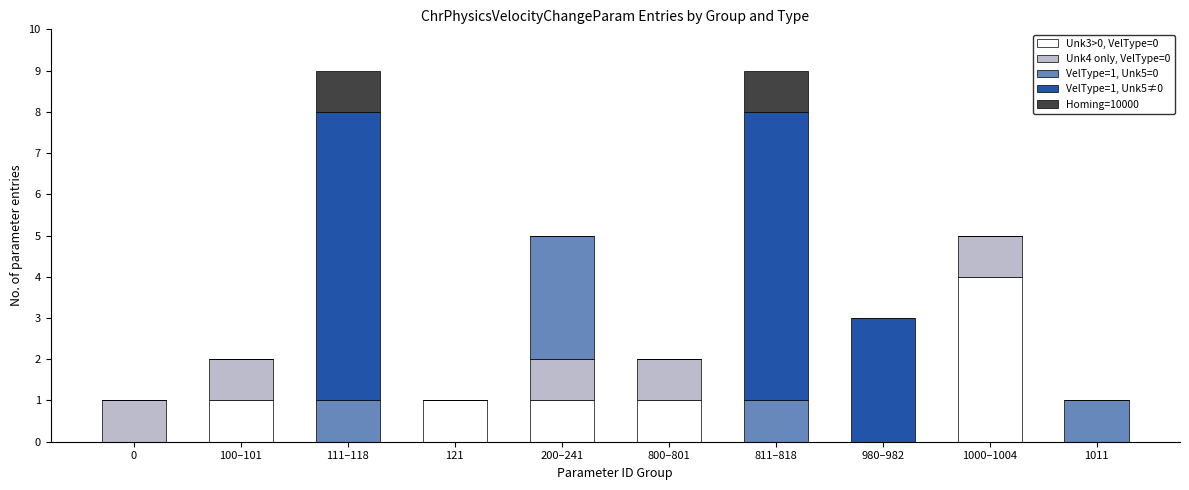

True or false: Unk3>0, VelType=0 has a value of 1 at 980–982.

False